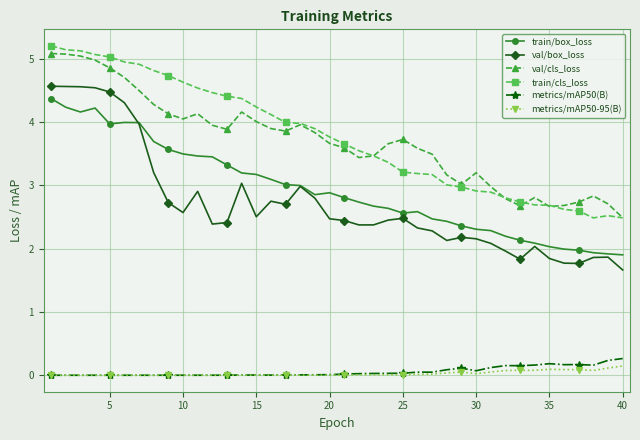

How many distinct data groups are displayed?

6